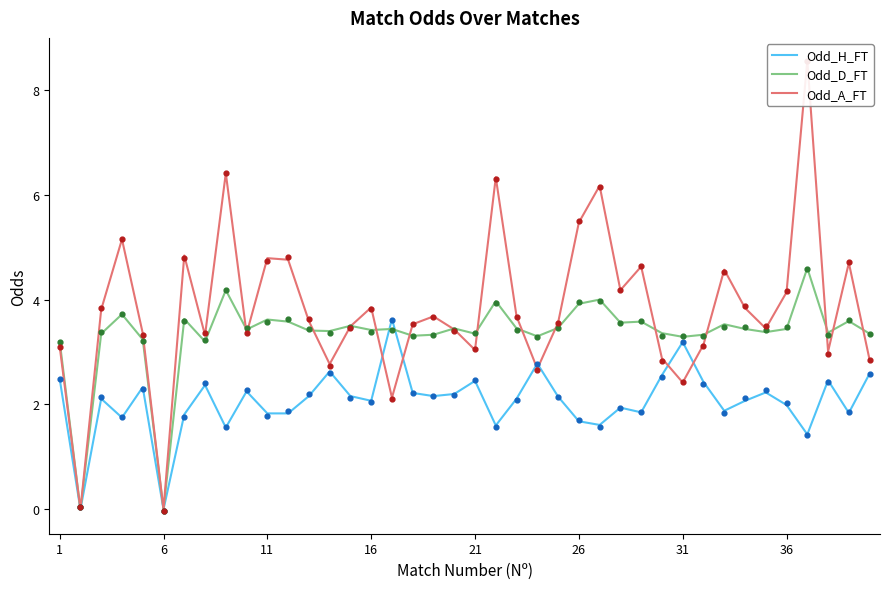

What are all the series names shown in the legend?

Odd_H_FT, Odd_D_FT, Odd_A_FT